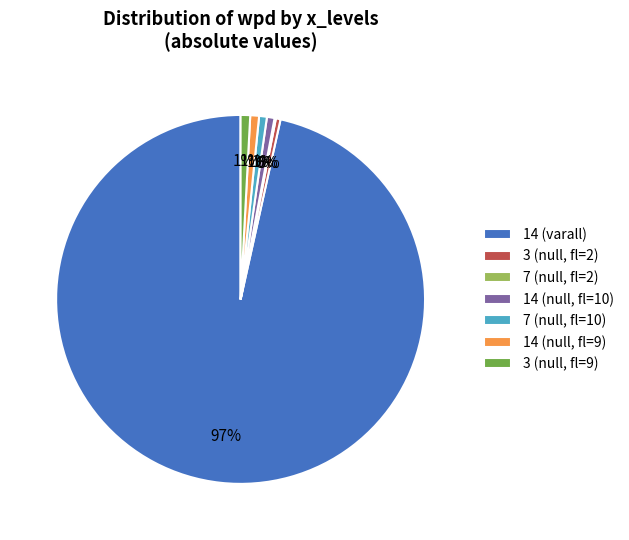

To the nearest percent, what portion does 14 (null, fl=10) represent?

1%